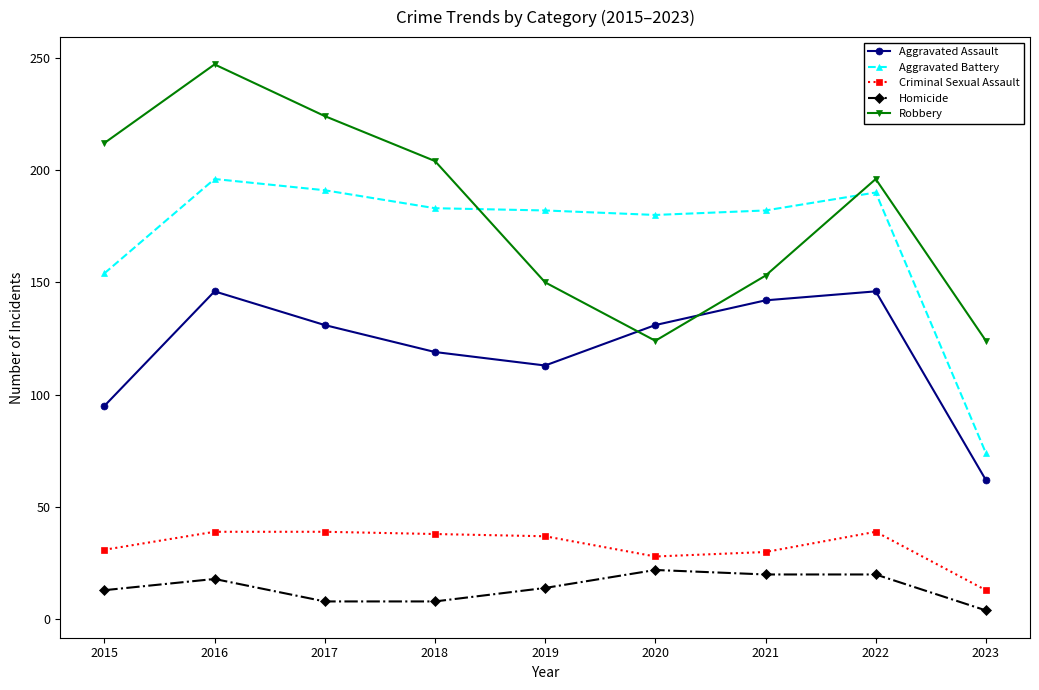

What is the spread (max minus min) of values at 2020?

158